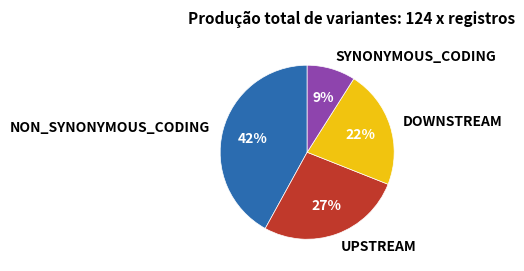

To the nearest percent, what portion does NON_SYNONYMOUS_CODING represent?

42%